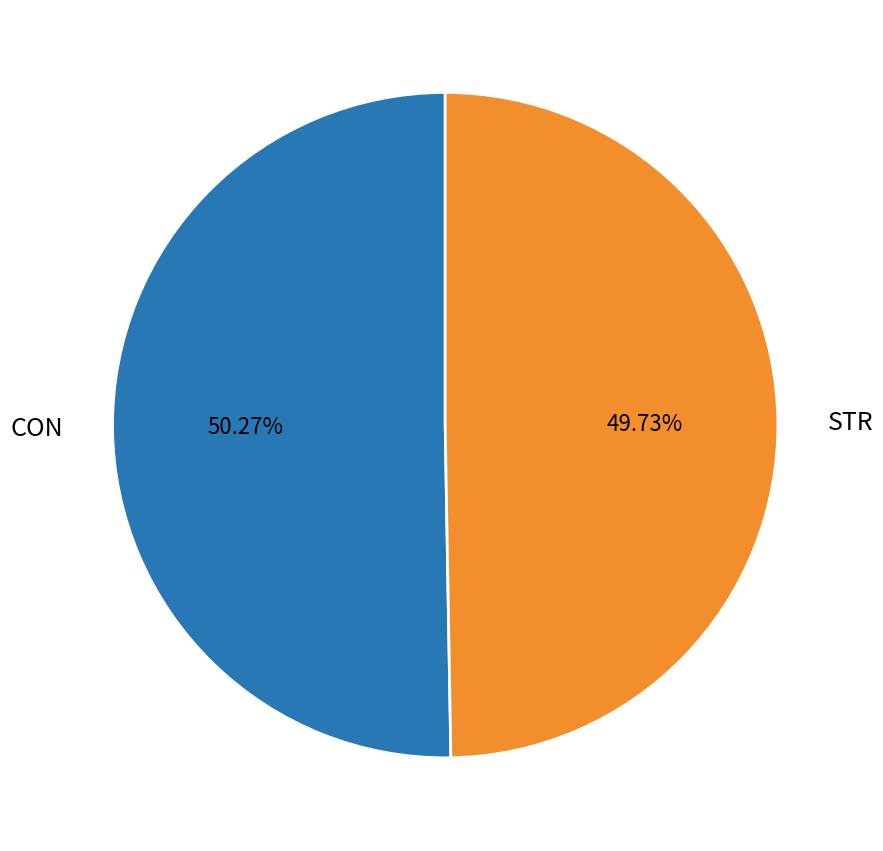

Which slice is the smallest?

STR